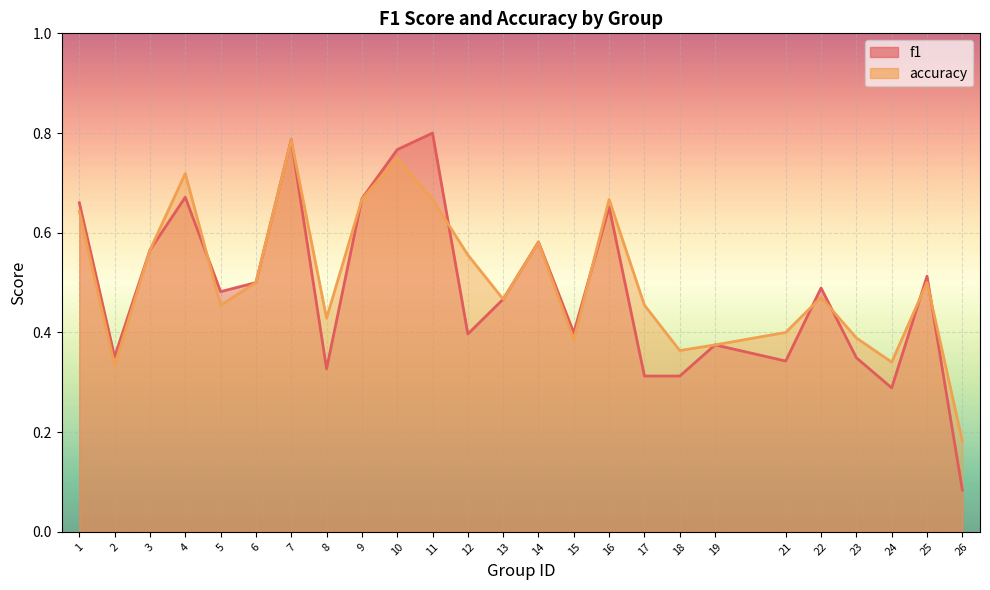

True or false: f1 has a value of 0.7 at 9.

True